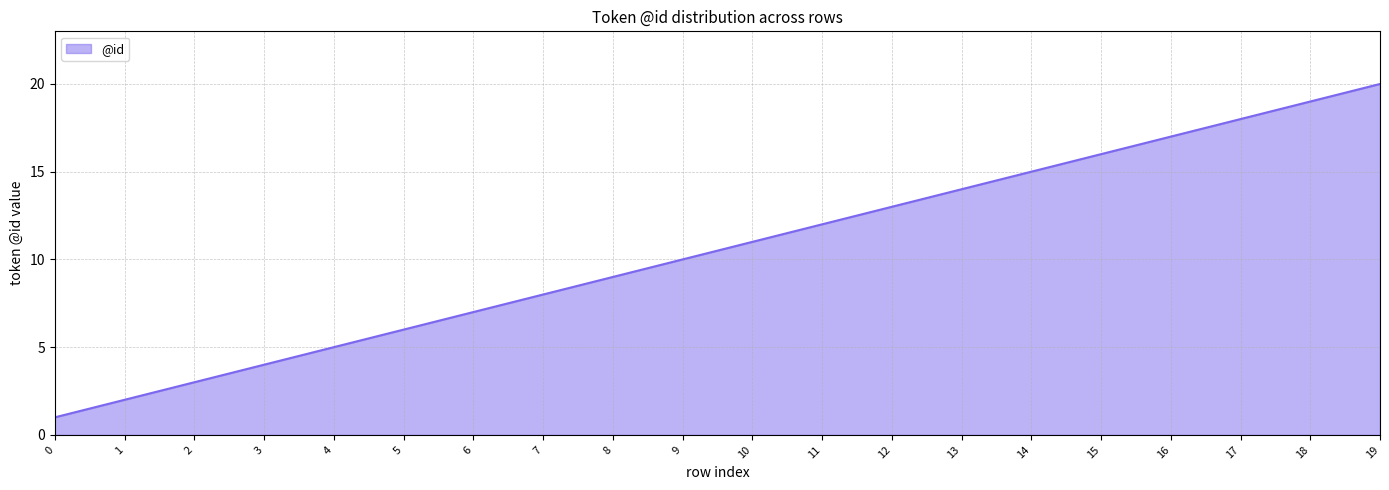

How many lines are shown in the chart?

1